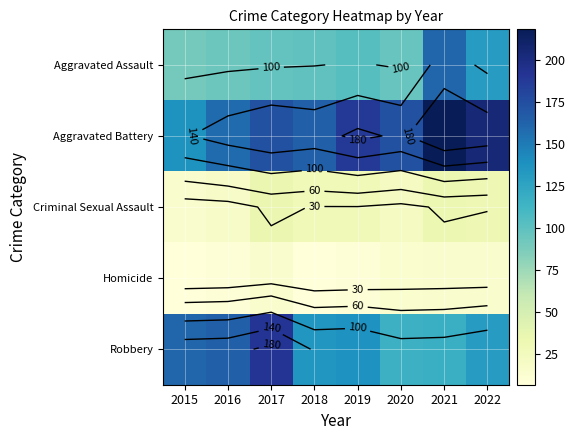

At which label does Aggravated Battery reach its minimum?

2015